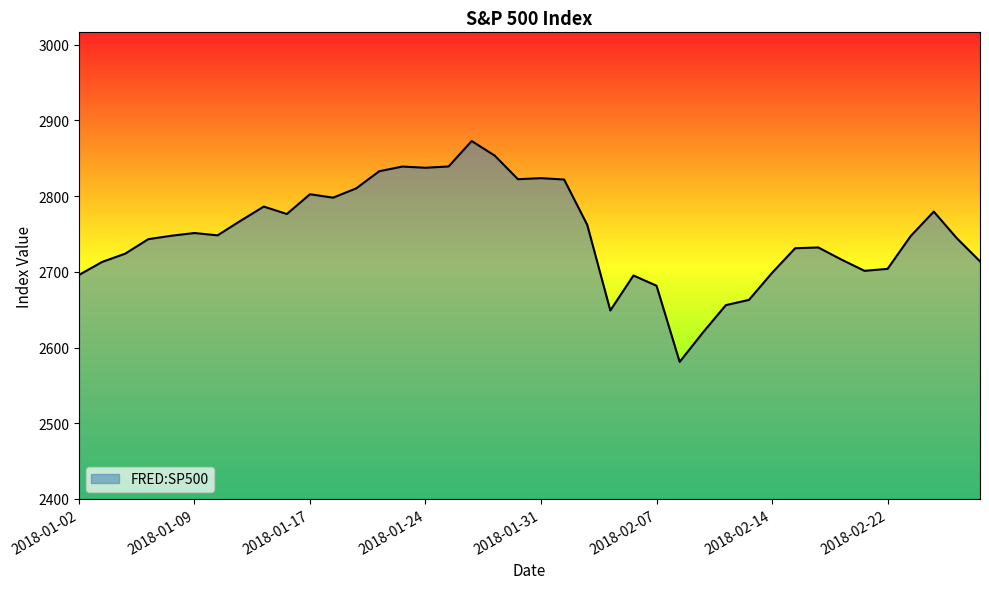

What is the maximum value shown in the chart?

2872.9